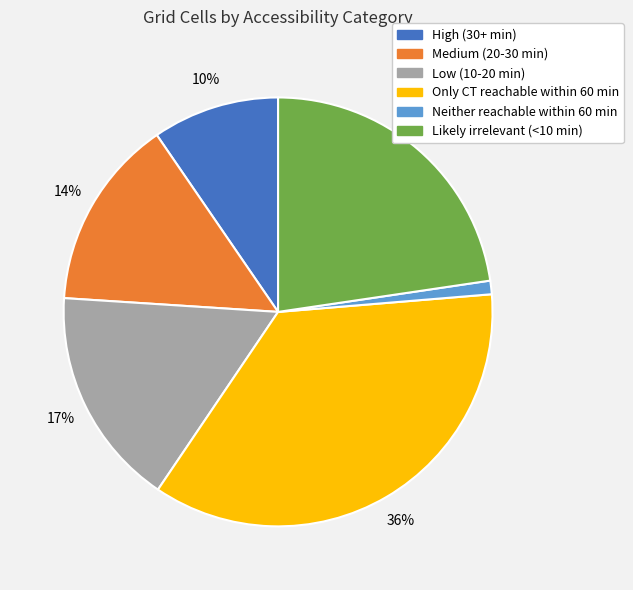

Rank the categories by value from highest to lowest.

Only CT reachable within 60 min, Likely irrelevant (<10 min), Low (10-20 min), Medium (20-30 min), High (30+ min), Neither reachable within 60 min